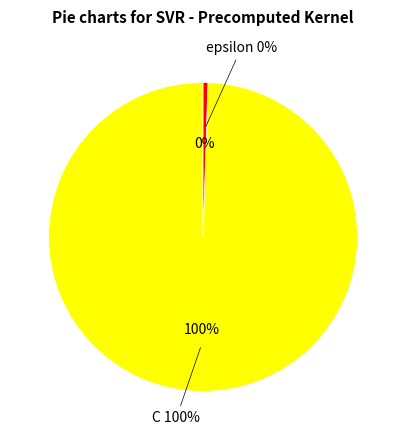

Which slice is the largest?

C